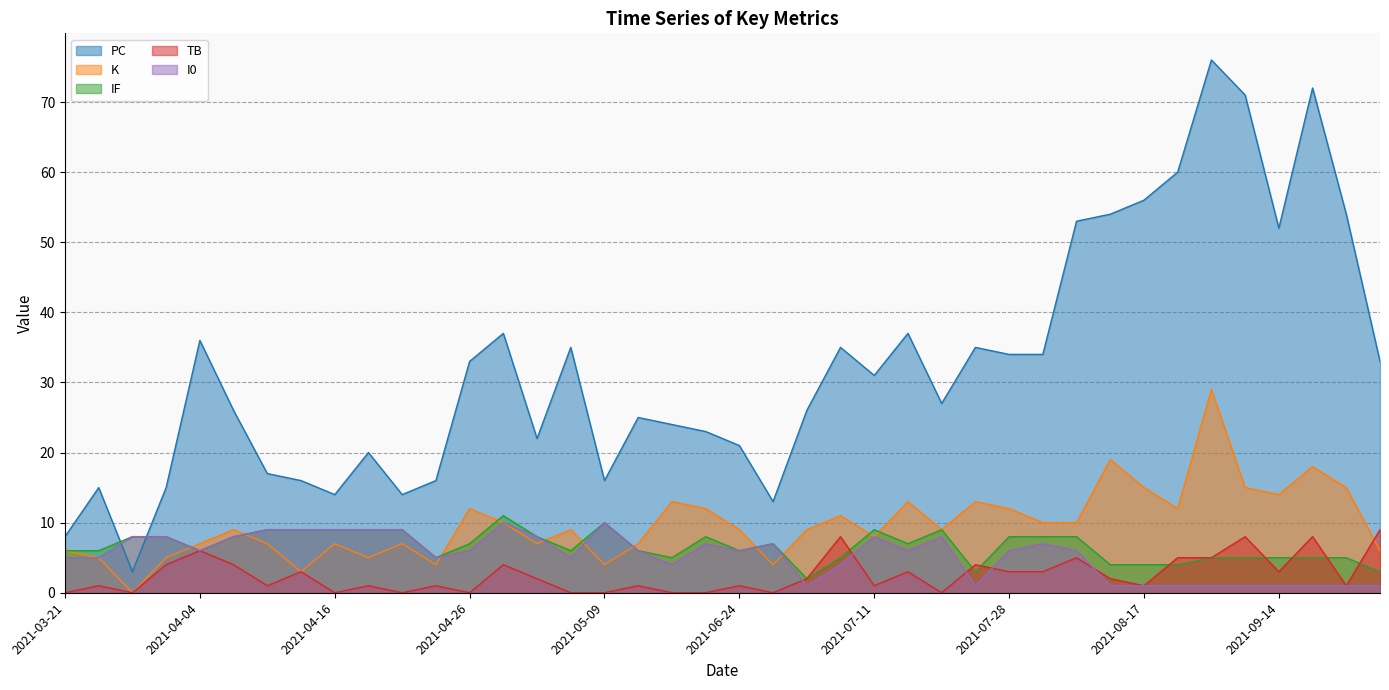

True or false: IF and I0 intersect in this chart.

False